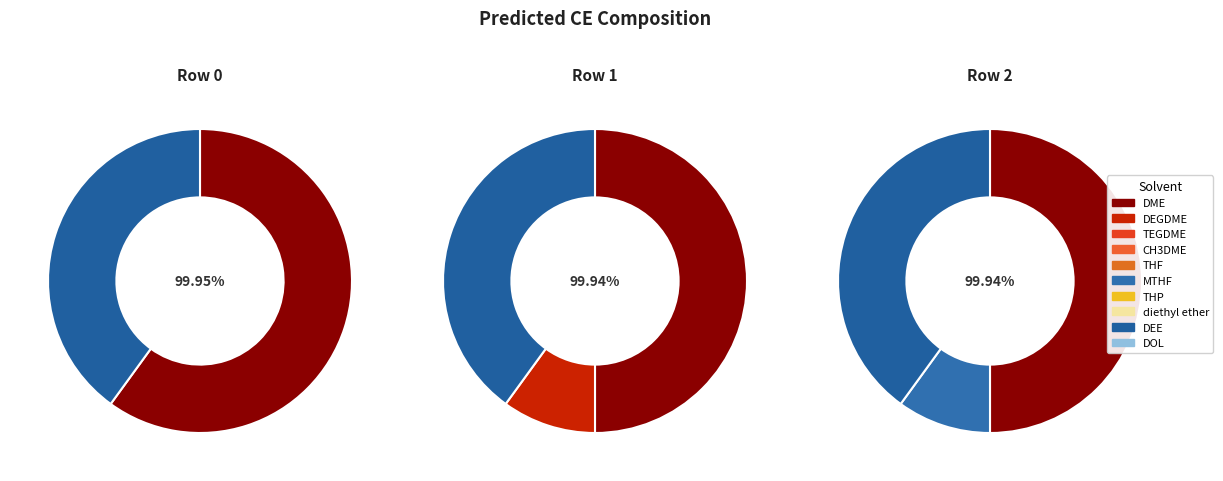

Is the sum of Row 0 and Row 2 greater than half?

Yes